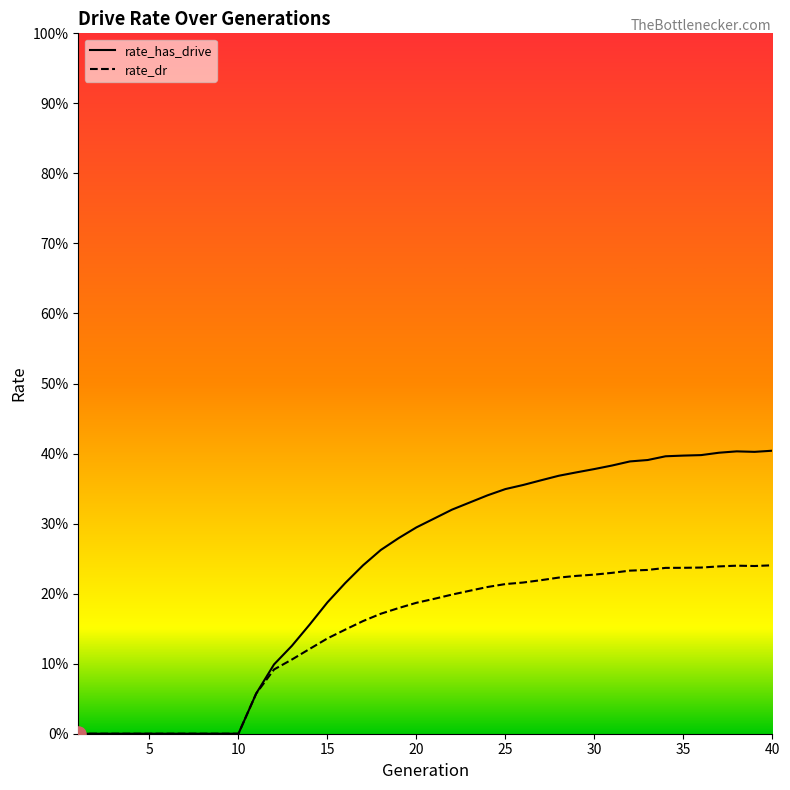

Which series contains the highest Y value?

rate_has_drive